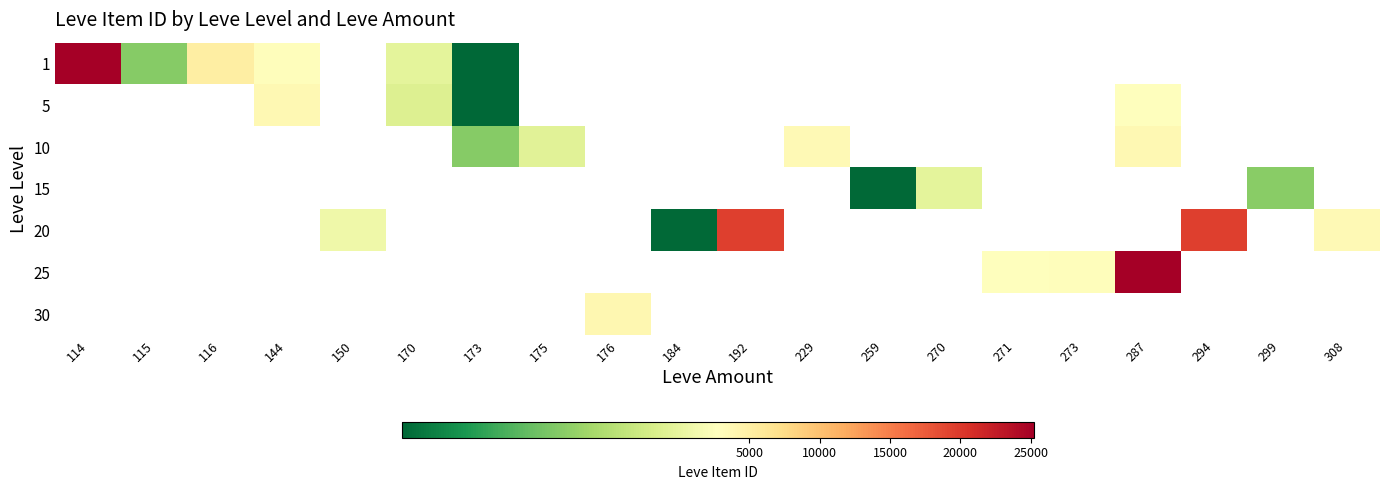

True or false: 10 has a value of 2495.0 at 173.

True